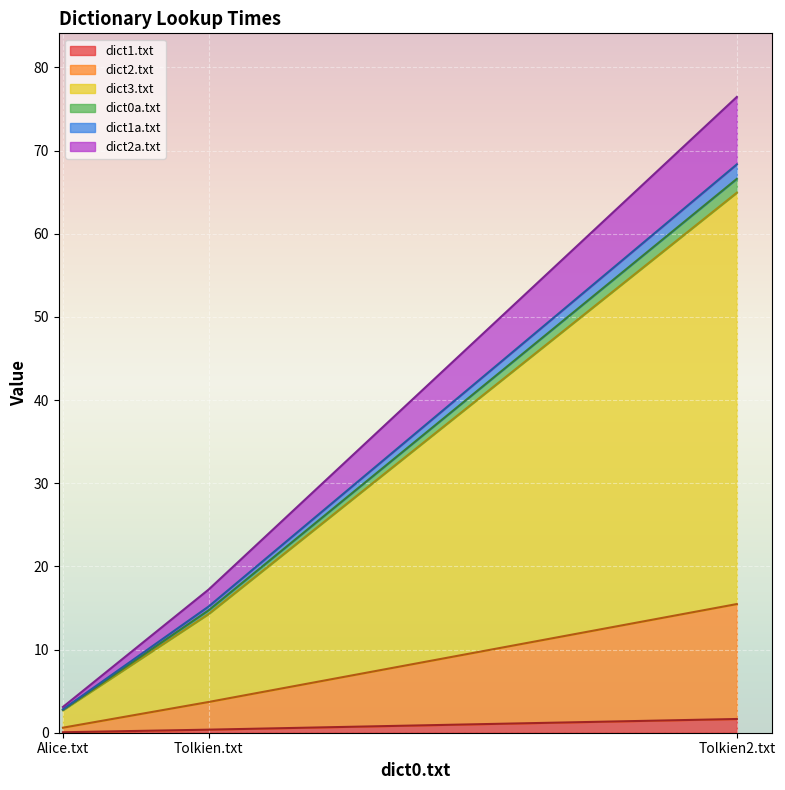

Is it true that dict2.txt equals 3.7 at Tolkien.txt?

True